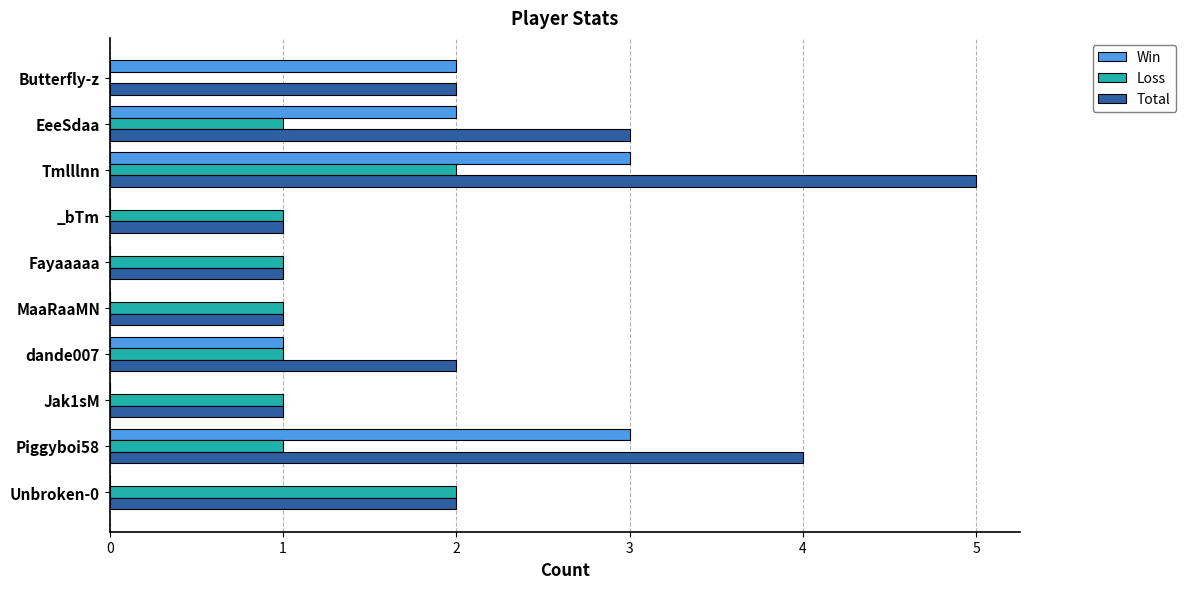

What is the sum of all Total values?

22